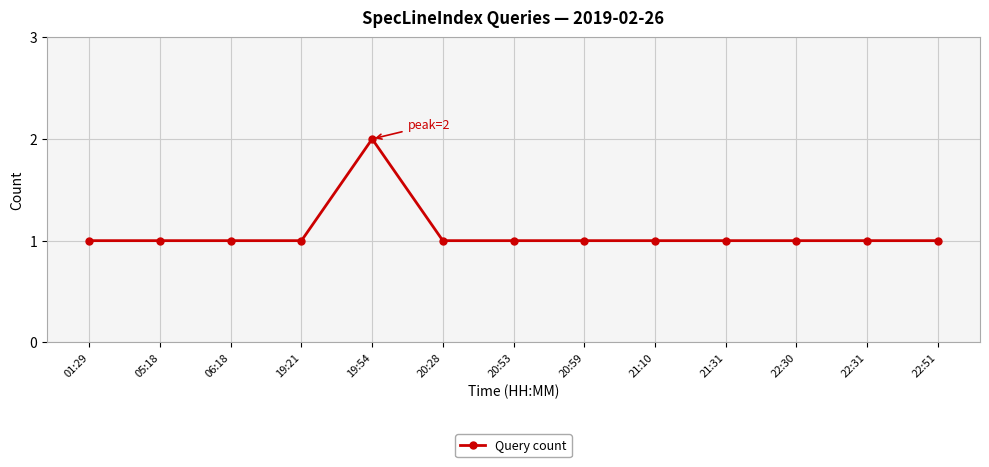

What is the minimum value shown in the chart?

1